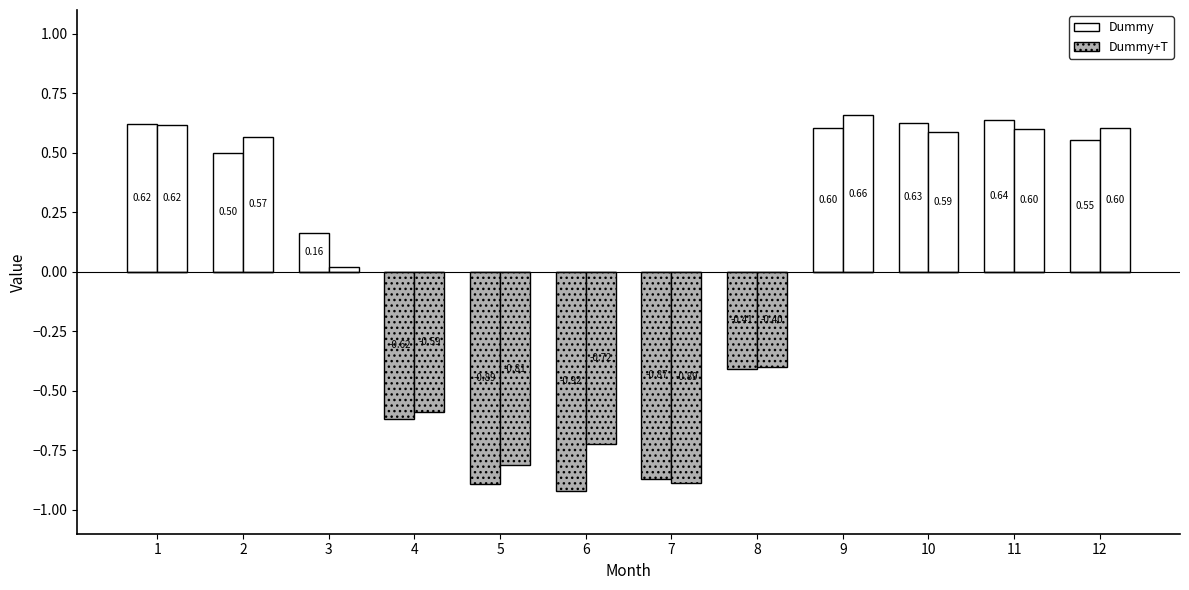

List the series in order of their overall mean, lowest first.

Dummy+T, Dummy